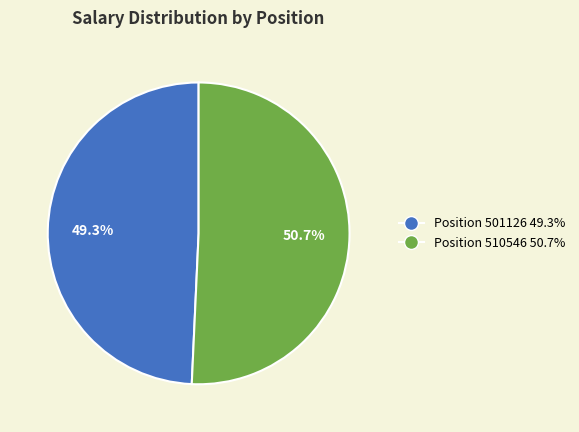

Does any single category account for the majority?

Yes